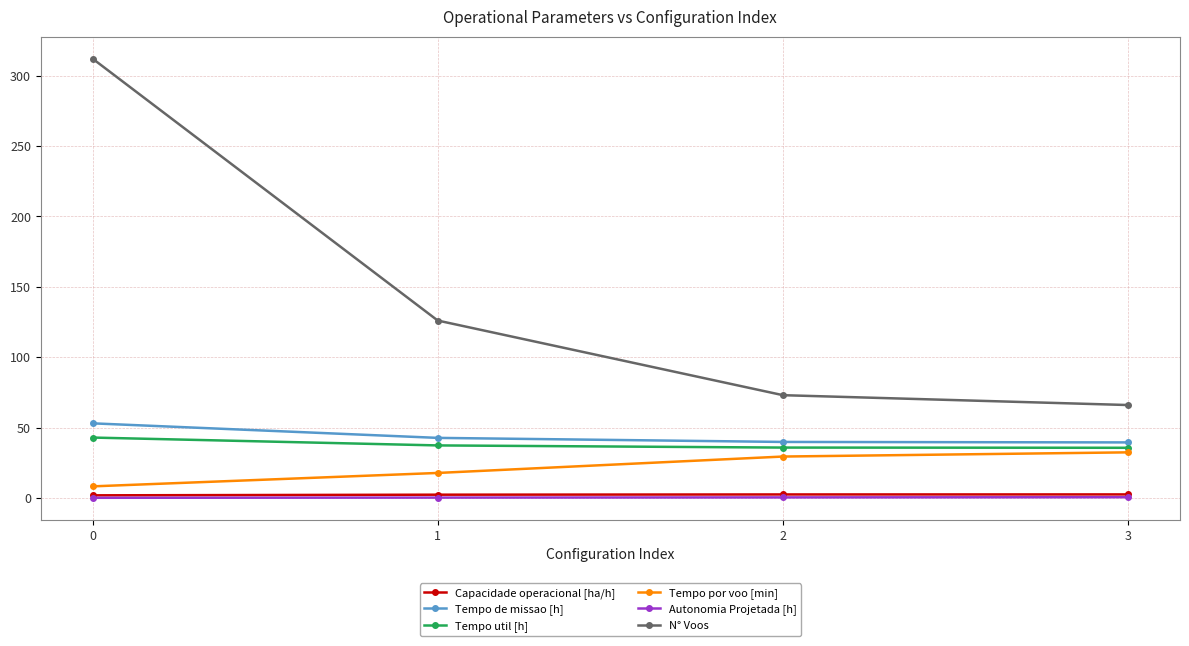

Read the Tempo de missao [h] value at 0.

53.0